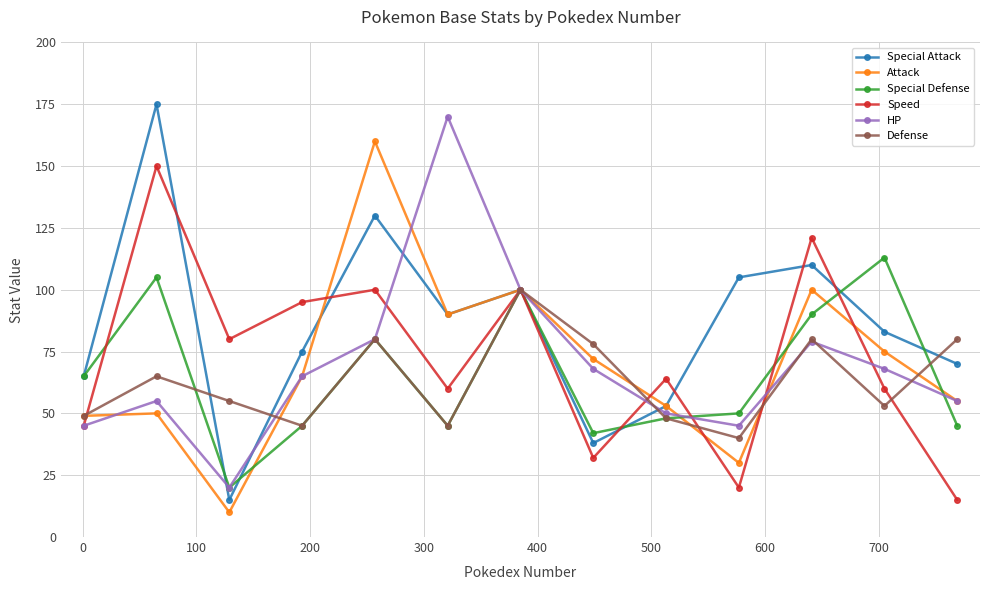

What is the lowest value of the Speed series?

15